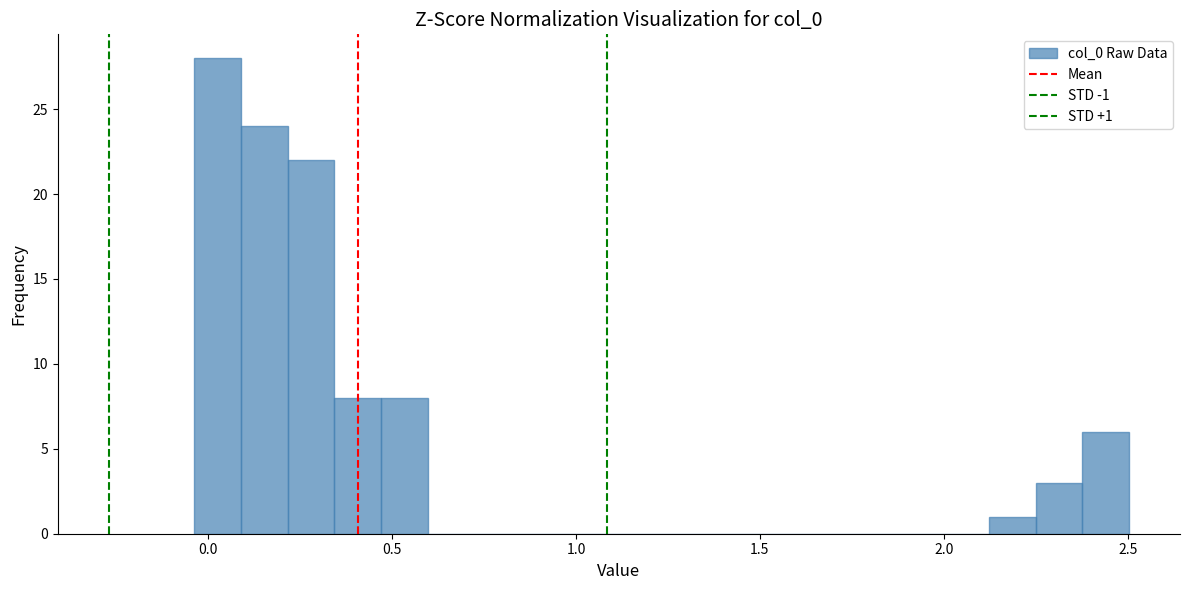

Around what value on the x-axis is the tallest bar? Give the approximate position of its centre, as read against the axis.

0.05